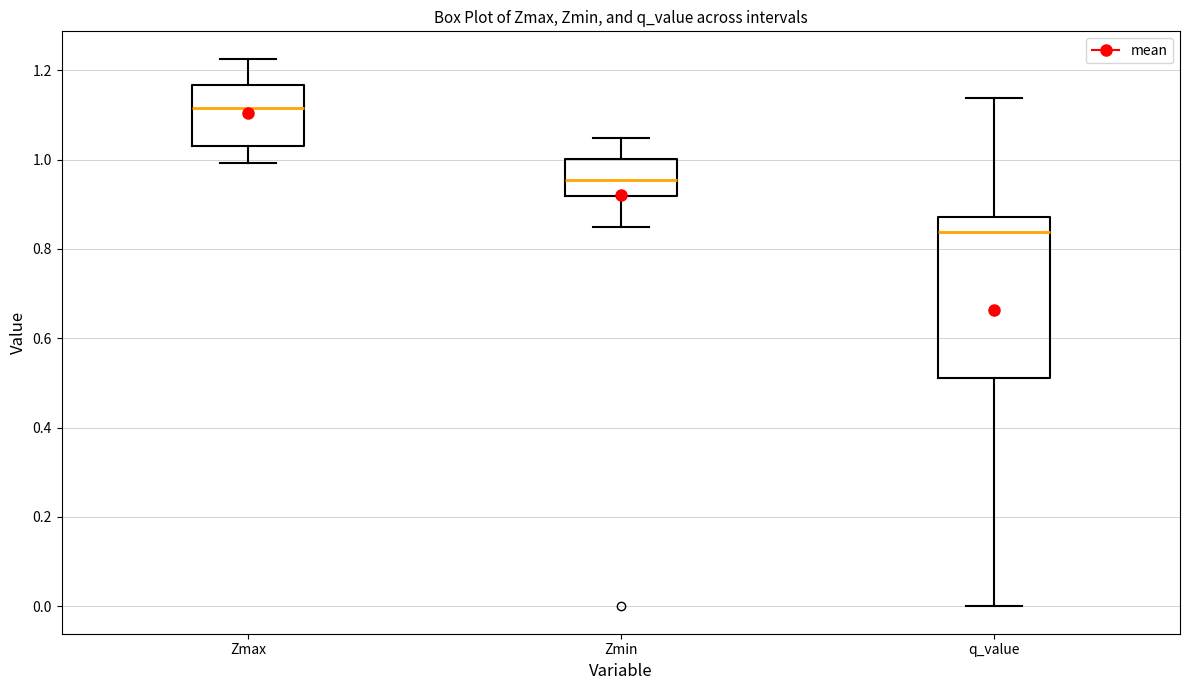

Where does the median line of the box for Zmin sit on the y-axis? The values are not printed on the chart, so give them approximately, as read against the axis.

0.96